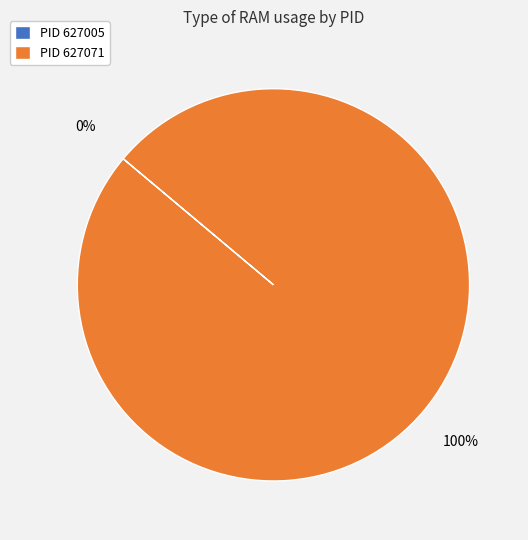

To the nearest percent, what is the difference between the largest and smallest slice percentages?

100%